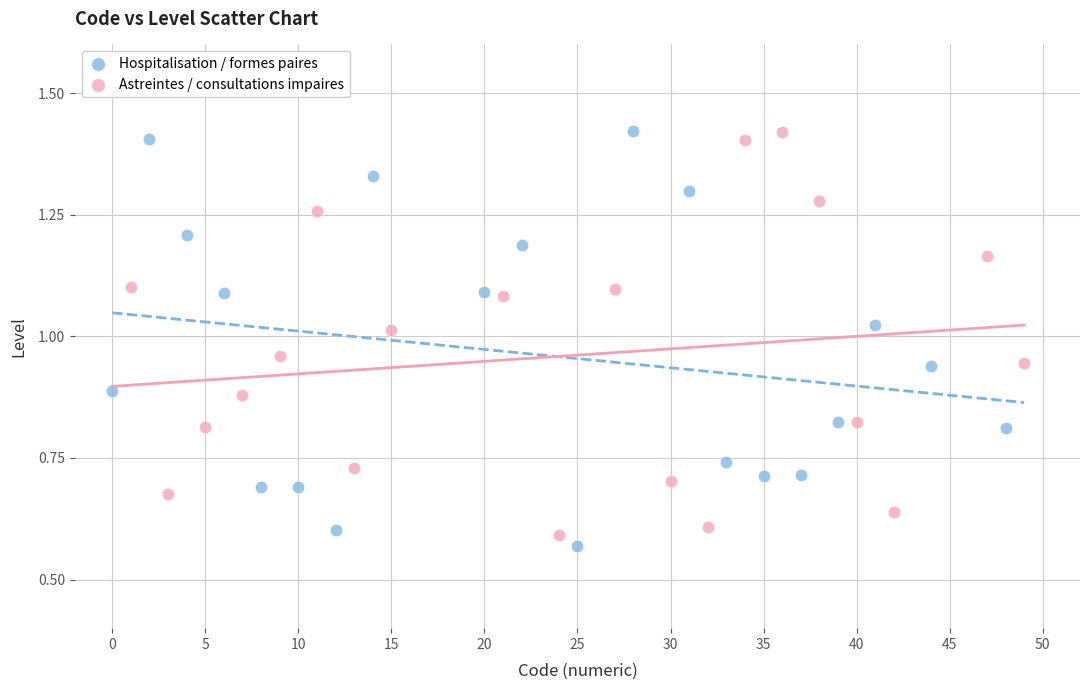

What are all the series names shown in the legend?

Hospitalisation / formes paires, Astreintes / consultations impaires